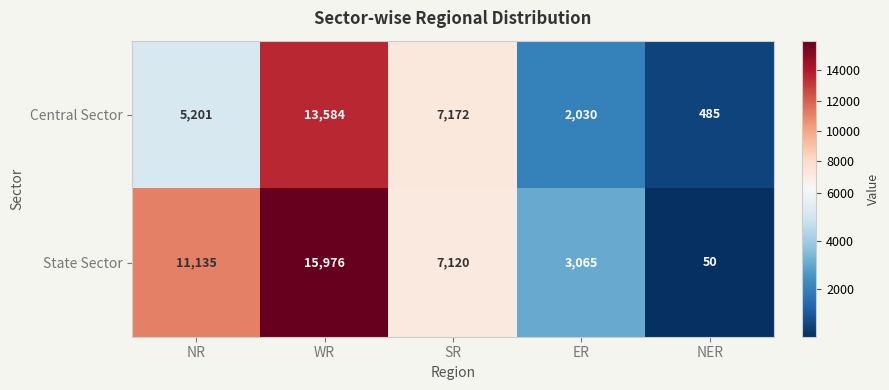

Reading left to right, what are all the values shown in this chart?

Central Sector: 5201	13584	7172	2030	485
State Sector: 11135	15976	7120	3065	50